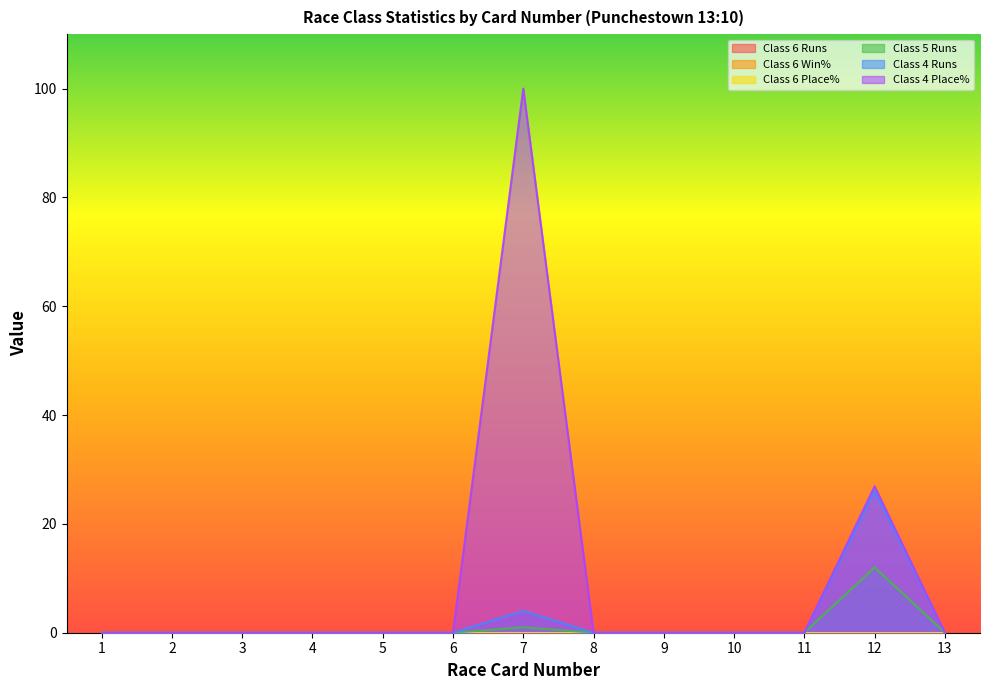

Which label corresponds to the largest value in the chart?

7